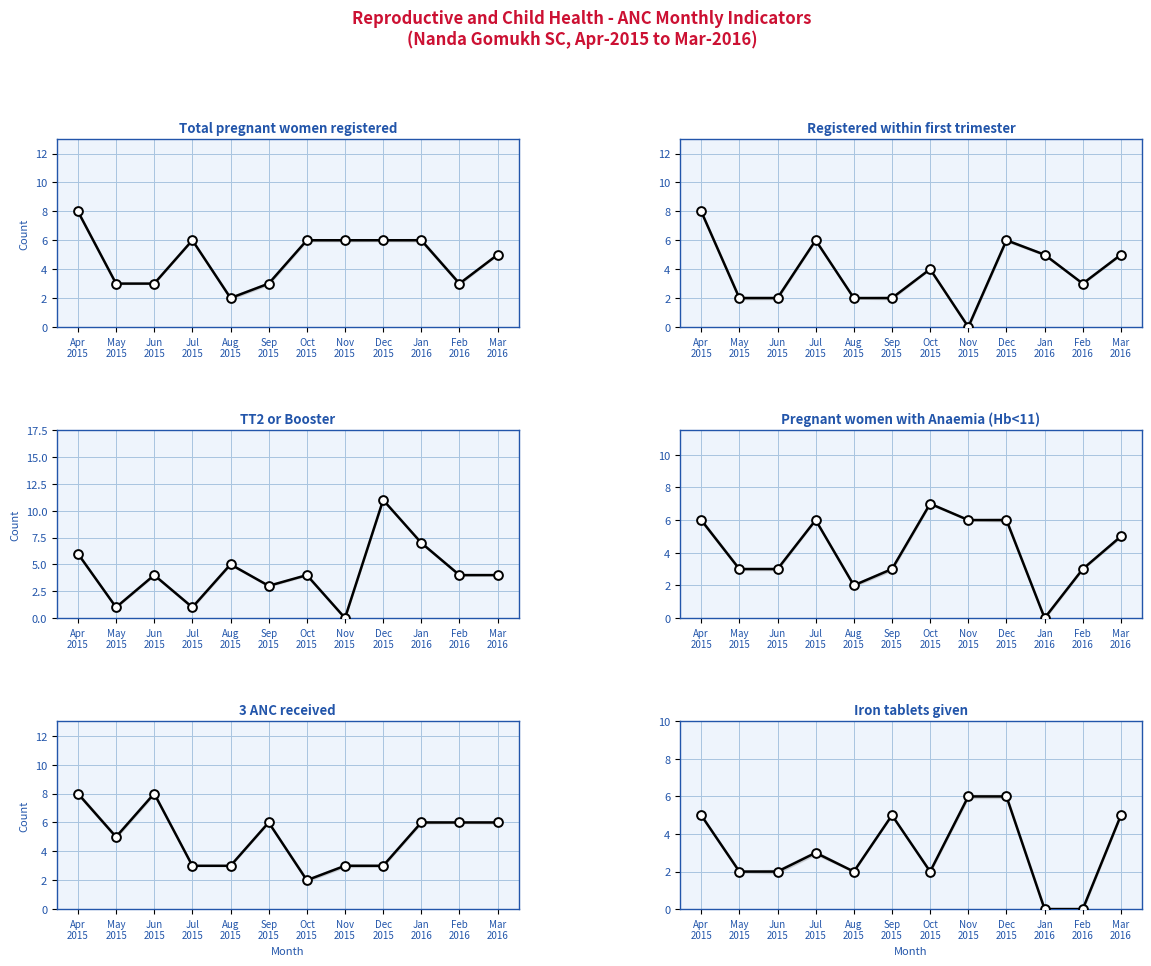

What is the total value across all series at Jun
2015?

22